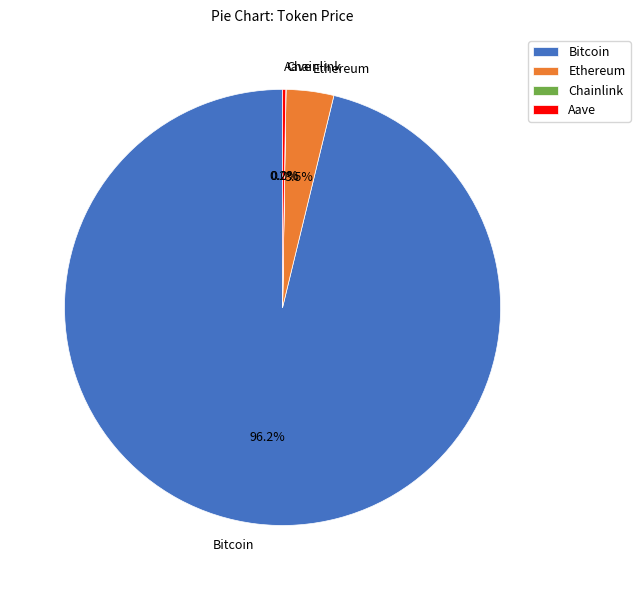

What is the majority slice?

Bitcoin